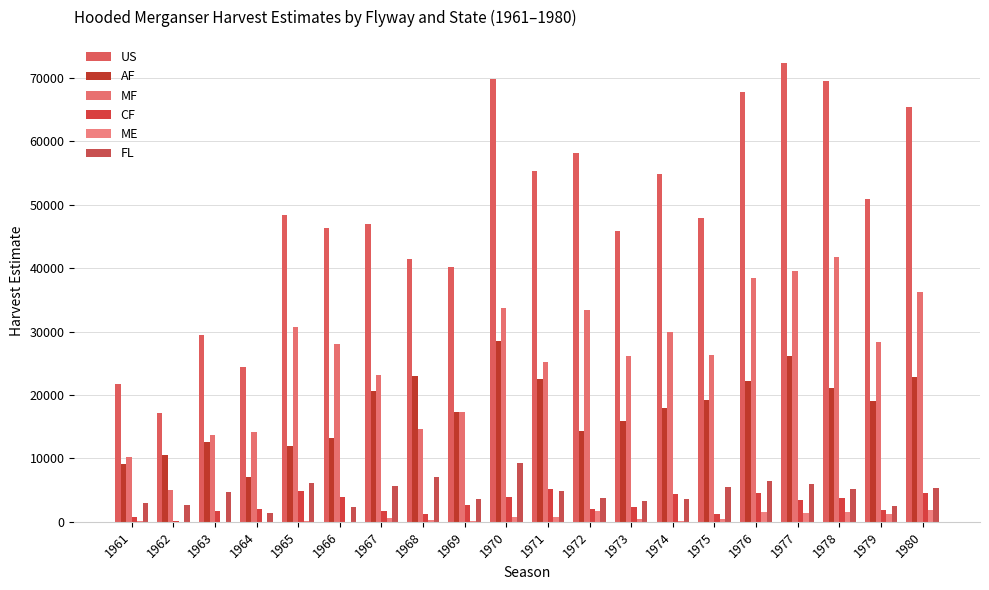

What is the maximum value shown in the chart?

72400